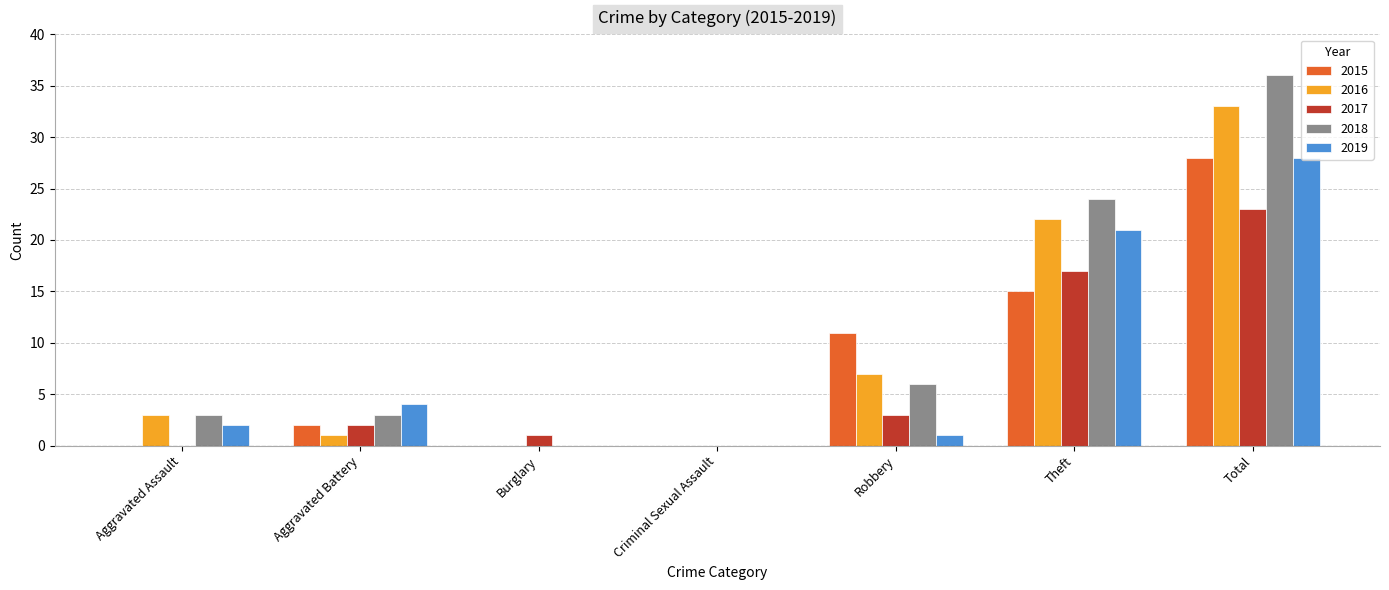

What is the total value across all series at Theft?

99